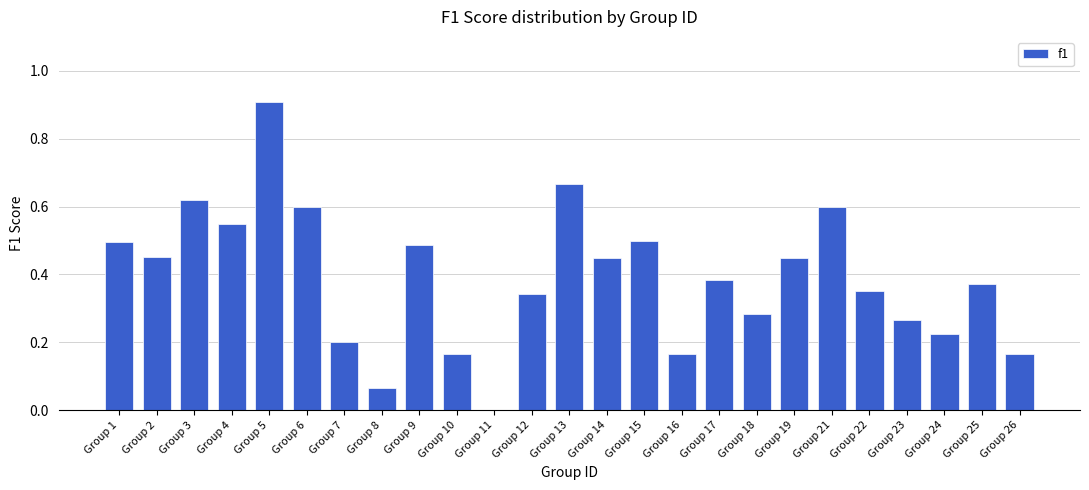

Is it true that the value at Group 15 is 0.5?

True